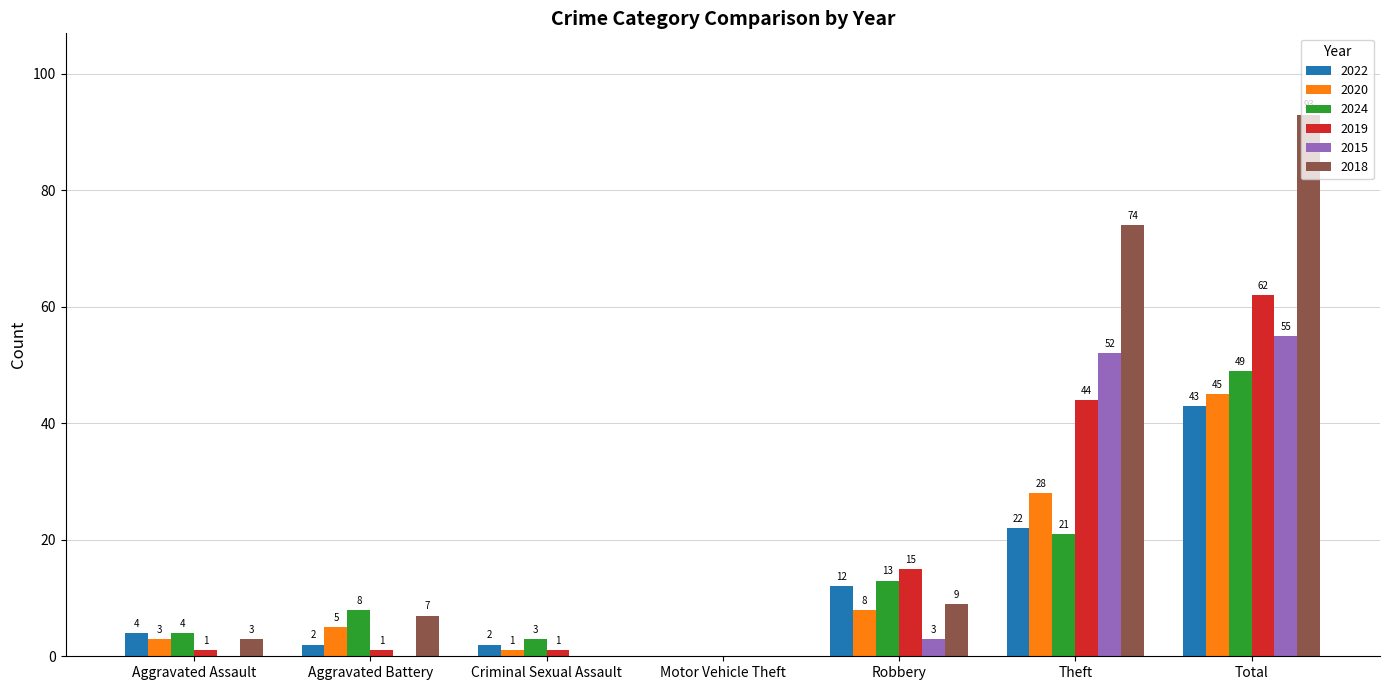

Read the 2019 value at Aggravated Assault.

1